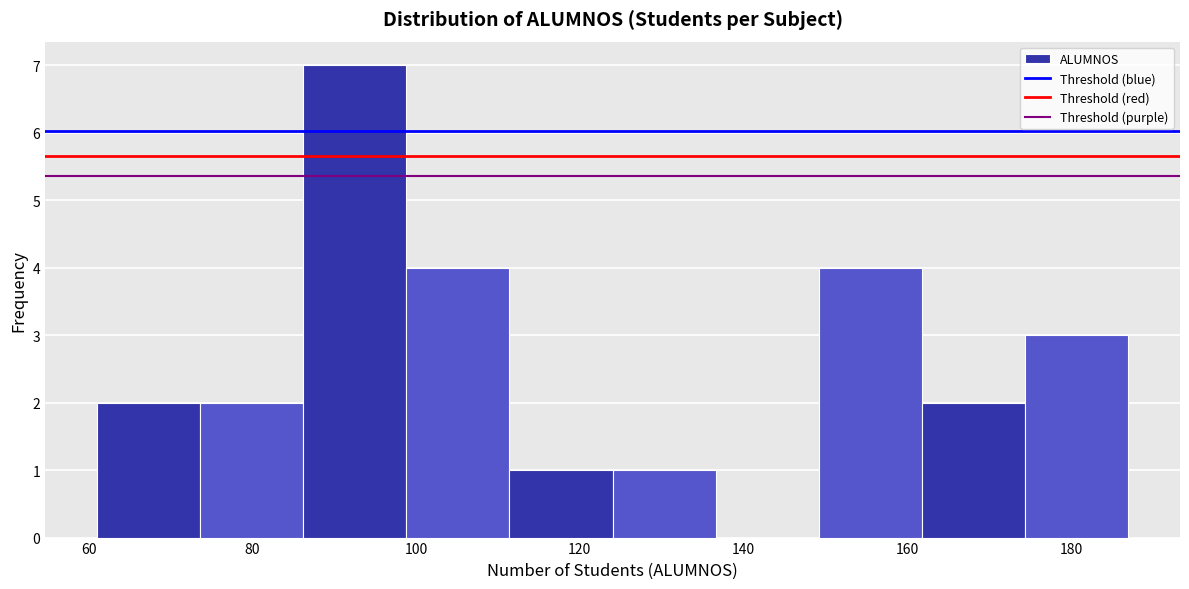

Reading left to right, transcribe this chart: for each bar, give the range it covers on the x-axis and its height. Neither the bar edges nor the heights are printed on the chart, so give them approximately, as read against the axes.

61.0 to 73.6: 2
73.6 to 86.2: 2
86.2 to 98.8: 7
98.8 to 111.4: 4
111.4 to 124.0: 1
124.0 to 136.6: 1
136.6 to 149.2: 0
149.2 to 161.8: 4
161.8 to 174.4: 2
174.4 to 187.0: 3